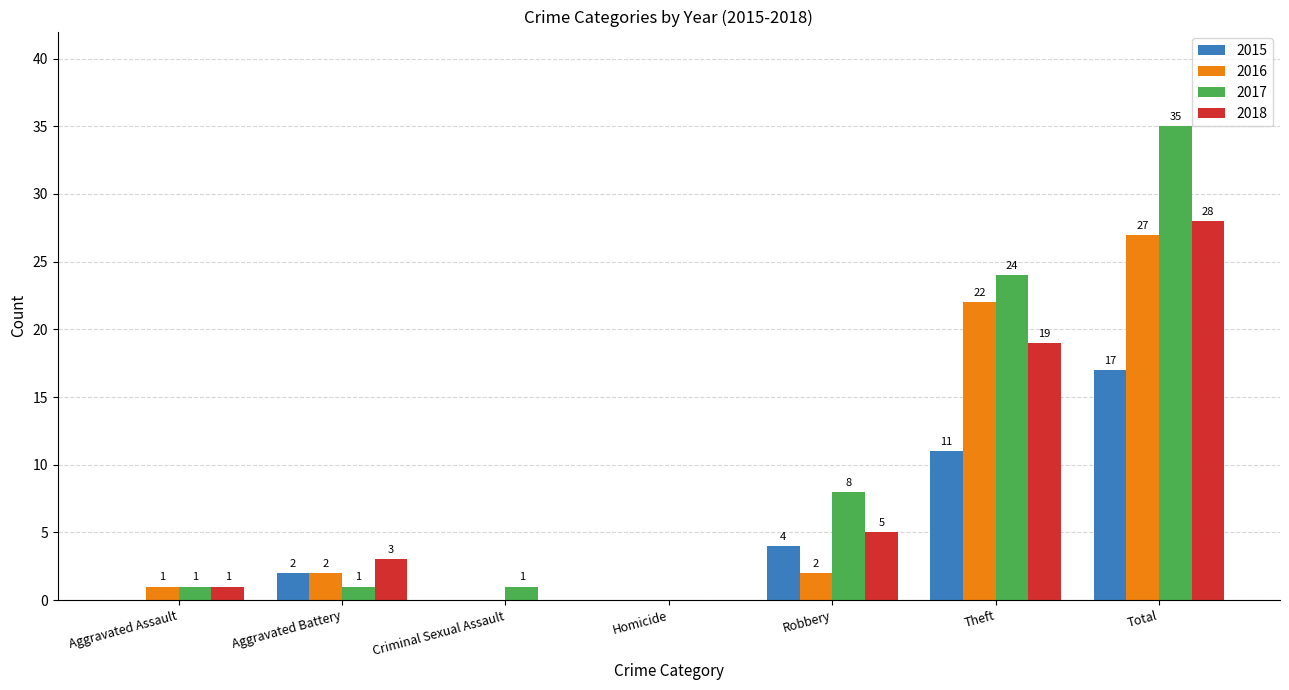

What is the sum of the 2017 values at Homicide and Total?

35